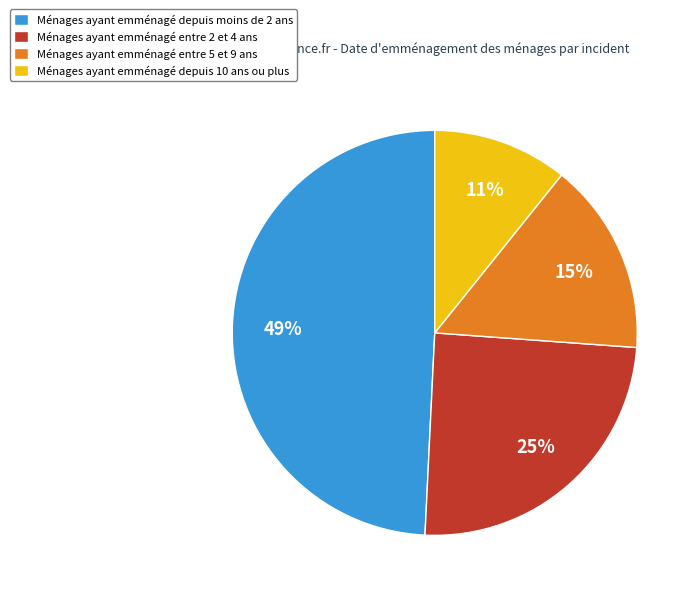

Approximately how many times larger is the value at Ménages ayant emménagé entre 5 et 9 ans compared to Ménages ayant emménagé depuis moins de 2 ans?

0.3